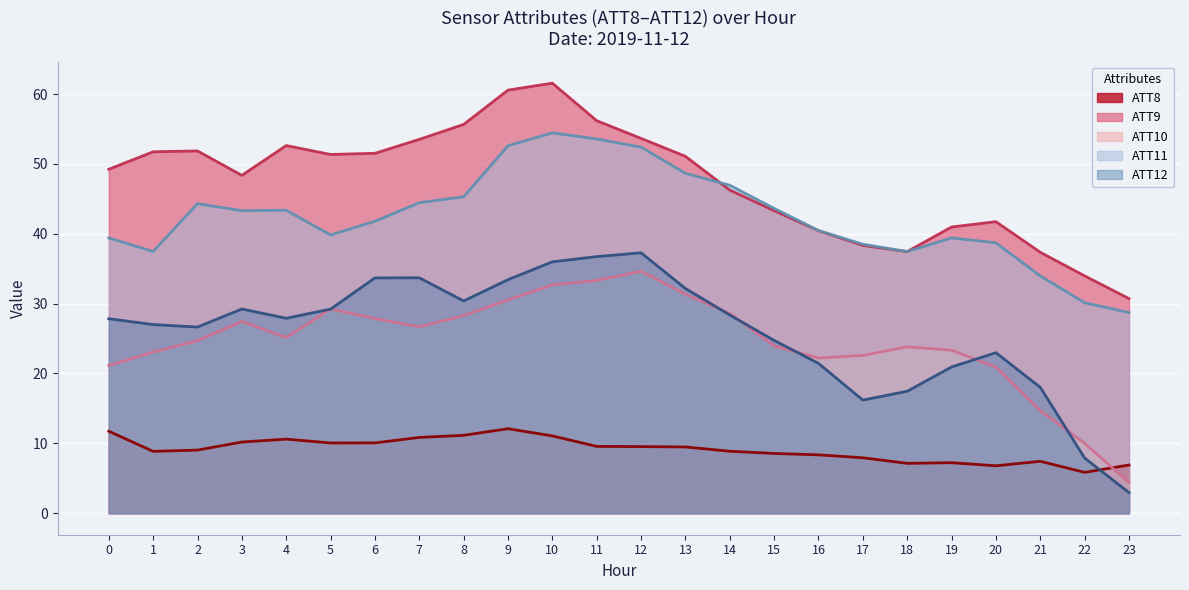

Reading left to right, transcribe all the data shown in this chart.

ATT8: 11.7	8.9	9.0	10.2	10.6	10.1	10.1	10.8	11.1	12.1	11.1	9.6	9.5	9.5	8.9	8.6	8.4	7.9	7.1	7.2	6.8	7.4	5.8	6.9
ATT9: 49.2	51.7	51.9	48.4	52.6	51.4	51.5	53.5	55.7	60.6	61.6	56.2	53.7	51.1	46.3	43.3	40.4	38.3	37.5	41.0	41.7	37.4	34.0	30.7
ATT10: 21.2	23.1	24.7	27.4	25.1	29.2	27.9	26.7	28.3	30.5	32.7	33.3	34.6	31.4	28.6	24.0	22.2	22.6	23.8	23.3	20.9	14.7	10.0	4.4
ATT11: 39.4	37.5	44.3	43.3	43.4	39.8	41.8	44.4	45.3	52.6	54.4	53.6	52.4	48.7	46.9	43.6	40.5	38.5	37.5	39.4	38.7	34.0	30.1	28.7
ATT12: 27.8	27.0	26.7	29.2	27.9	29.2	33.7	33.7	30.4	33.4	36.0	36.7	37.3	32.2	28.4	24.7	21.5	16.2	17.5	20.9	23.0	18.0	7.9	2.9